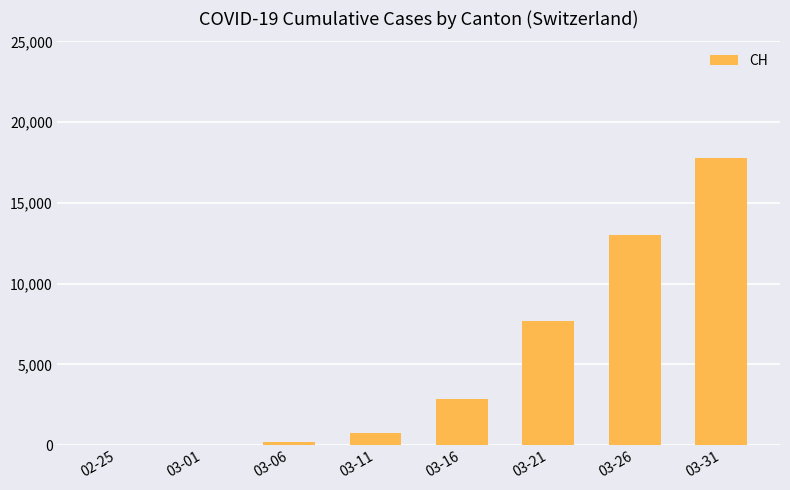

What is the change in value from 03-21 to 03-31?

+10130